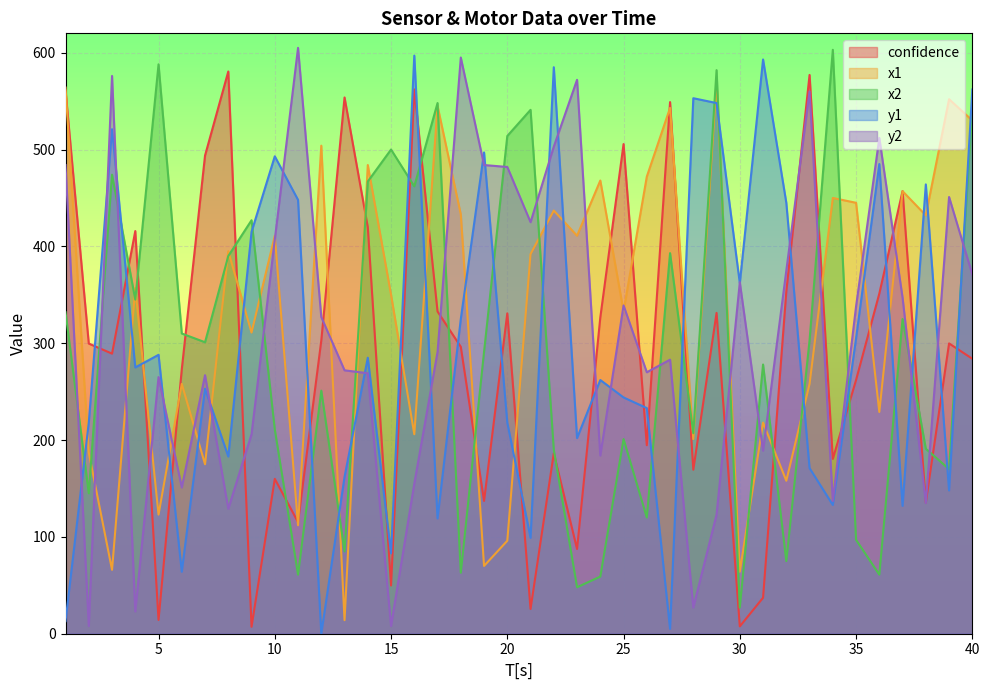

How many intersections are there between x2 and confidence?

19